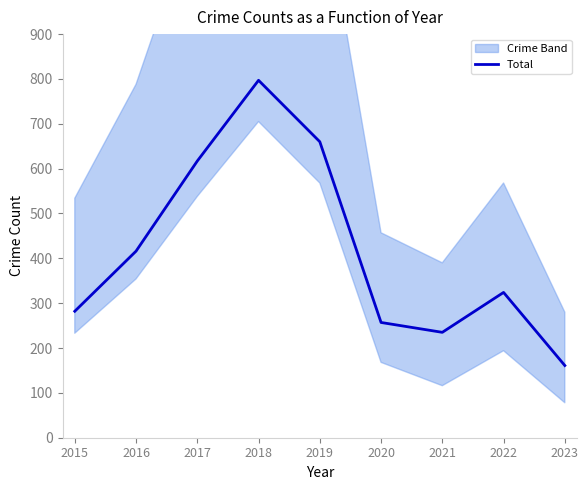

At which category does the chart reach its peak across all series?

2018